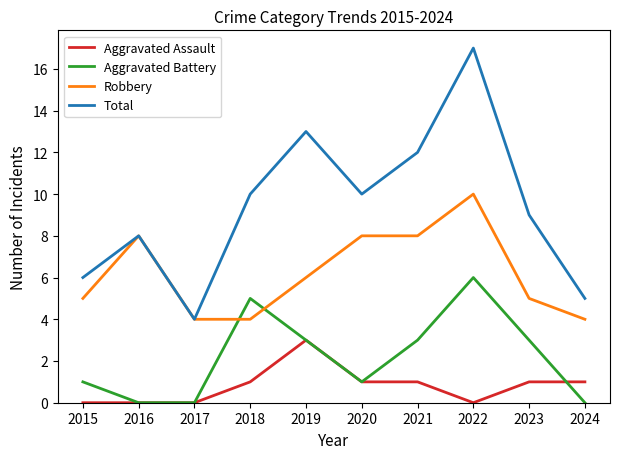

Does the chart have visible grid lines?

No